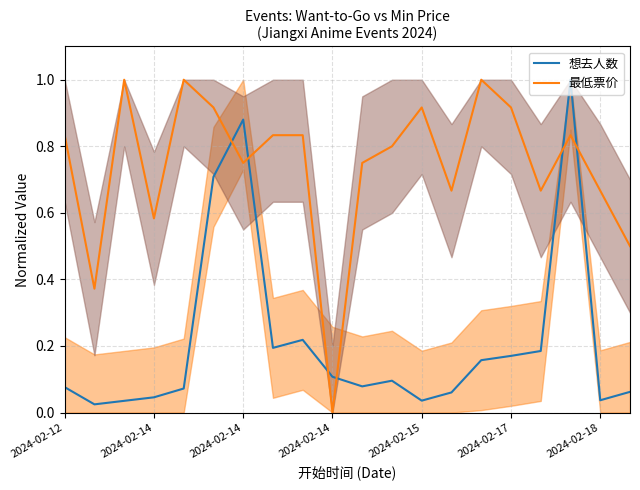

How many intersections are there between 想去人数 and 最低票价?

6